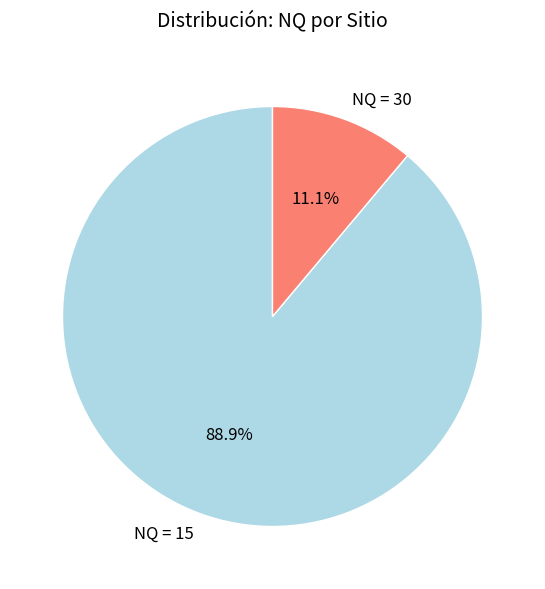

Which category has the biggest portion of the pie?

NQ = 15